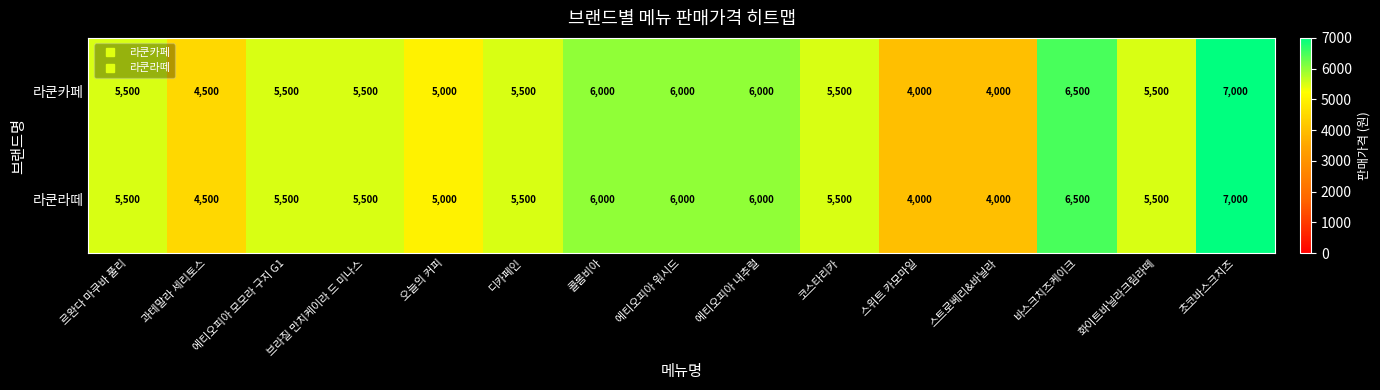

At which category does the chart reach its peak across all series?

초코바스크치즈